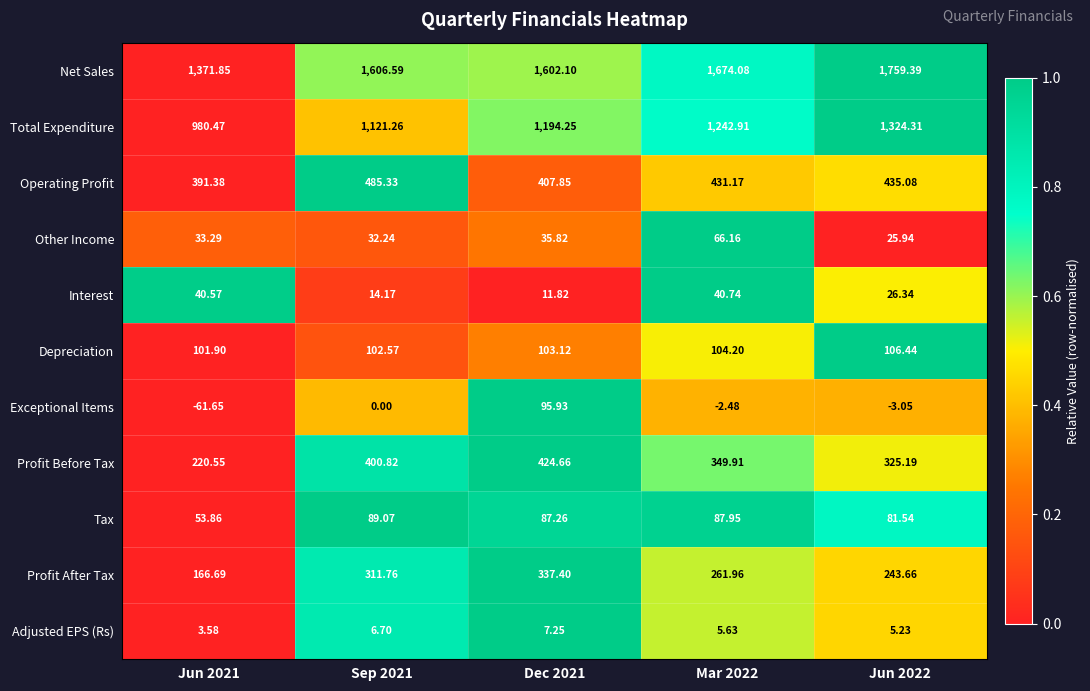

List the series in order of their peak value, highest first.

Net Sales, Total Expenditure, Operating Profit, Profit Before Tax, Profit After Tax, Depreciation, Exceptional Items, Tax, Other Income, Interest, Adjusted EPS (Rs)